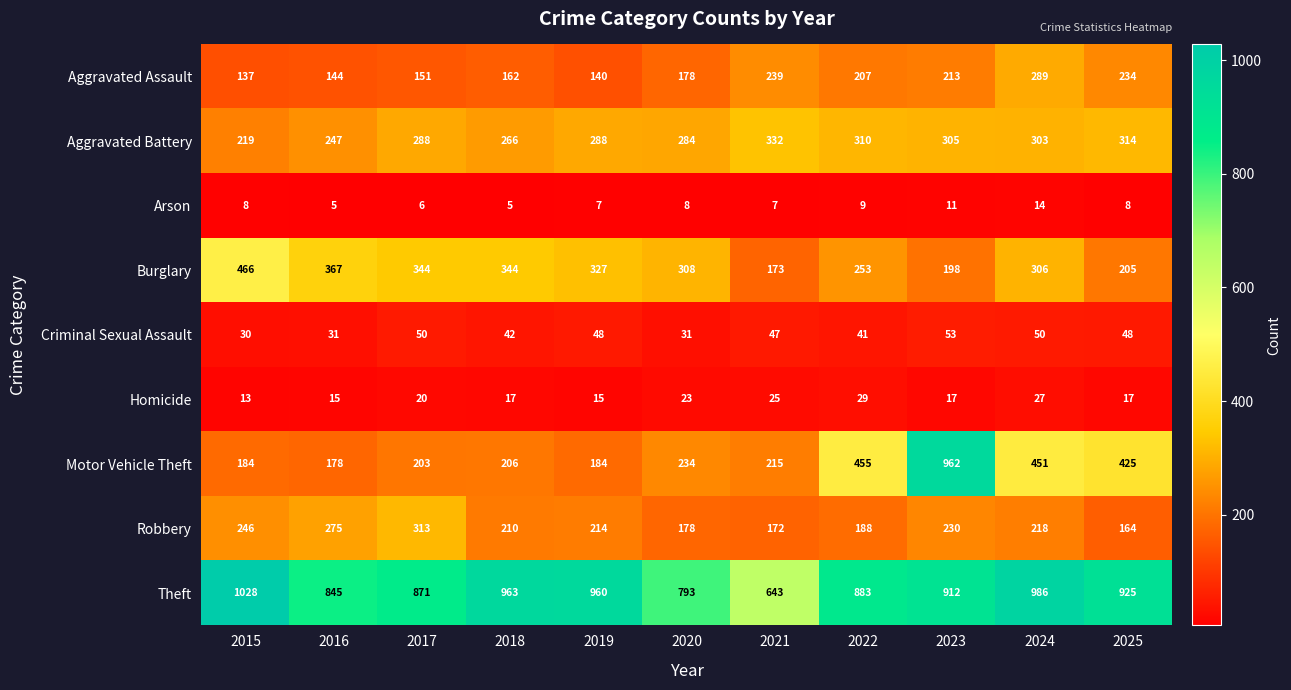

What is the approximate value of Criminal Sexual Assault at 2017?

50